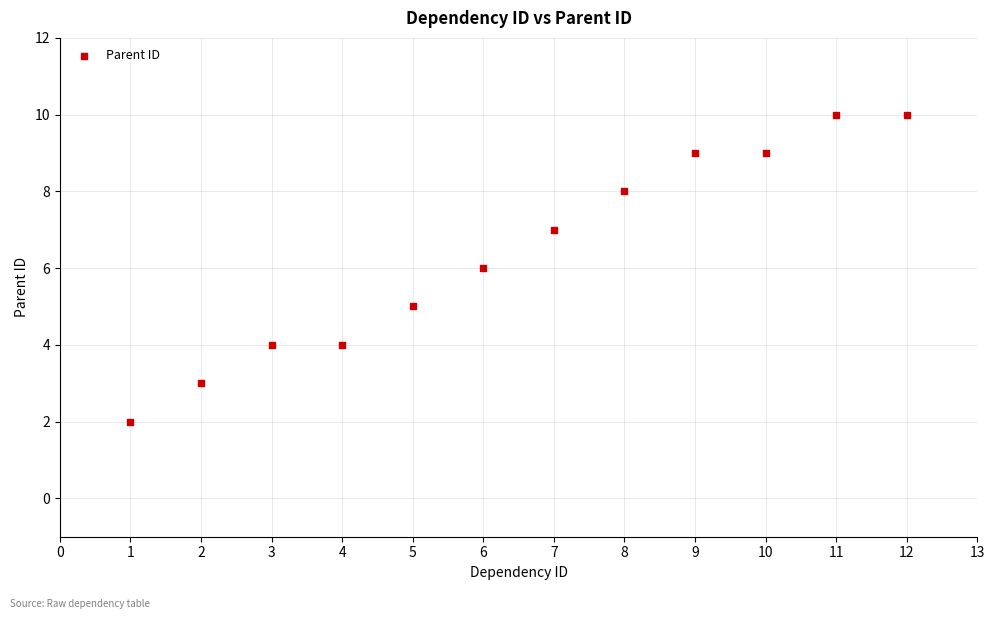

What is the average Y value?

6